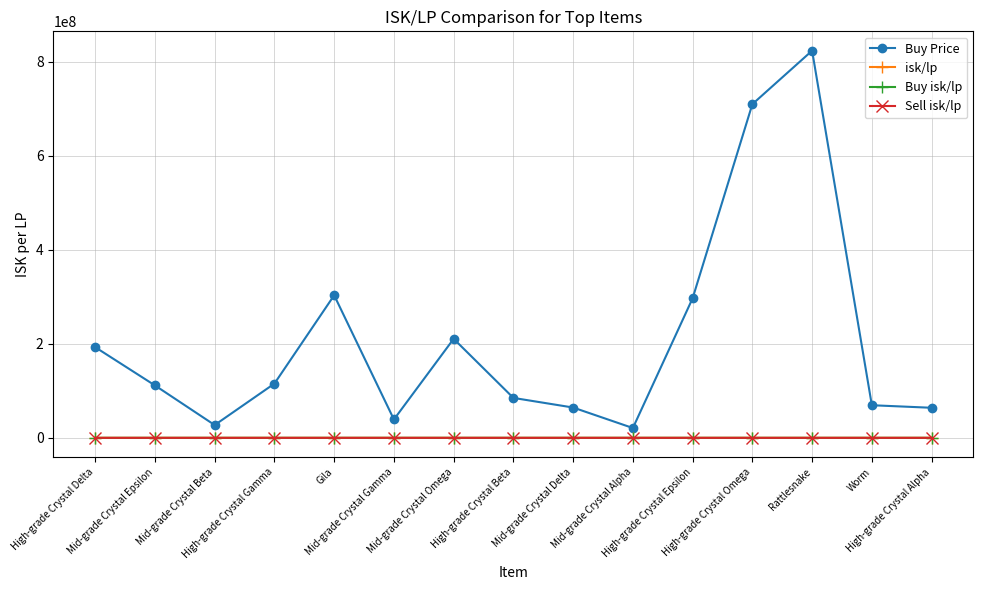

What are all the series names shown in the legend?

Buy Price, isk/lp, Buy isk/lp, Sell isk/lp